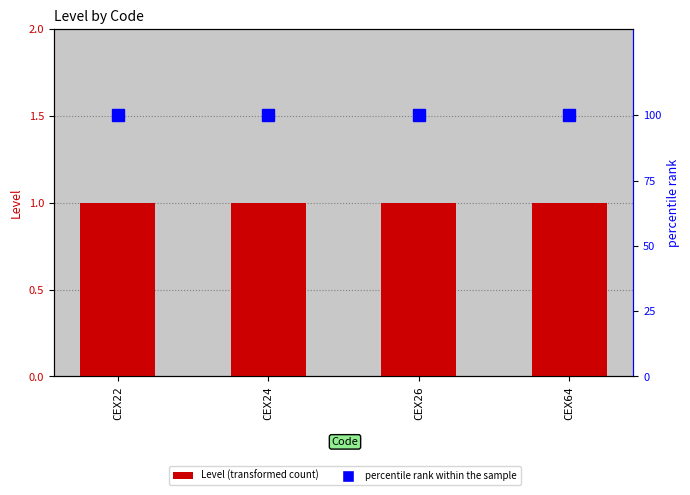

What is the value of the percentile rank within the sample bar at the 1st from the left?

100